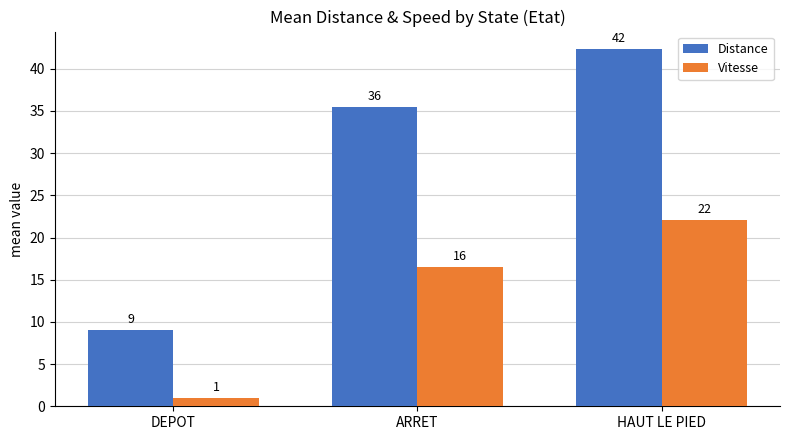

What is the difference between the highest and lowest values at HAUT LE PIED?

20.2